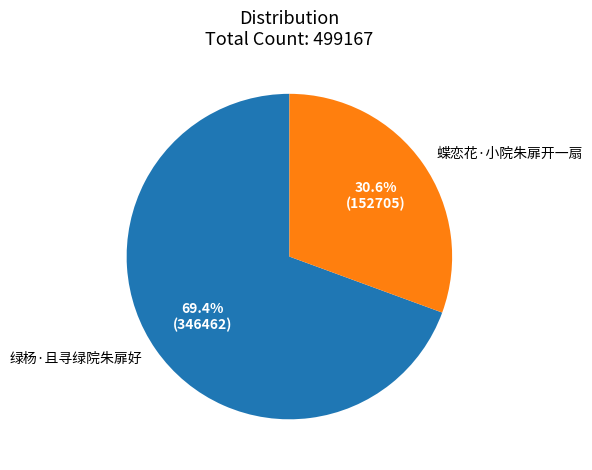

To the nearest percent, what is the difference between the largest and smallest slice percentages?

39%